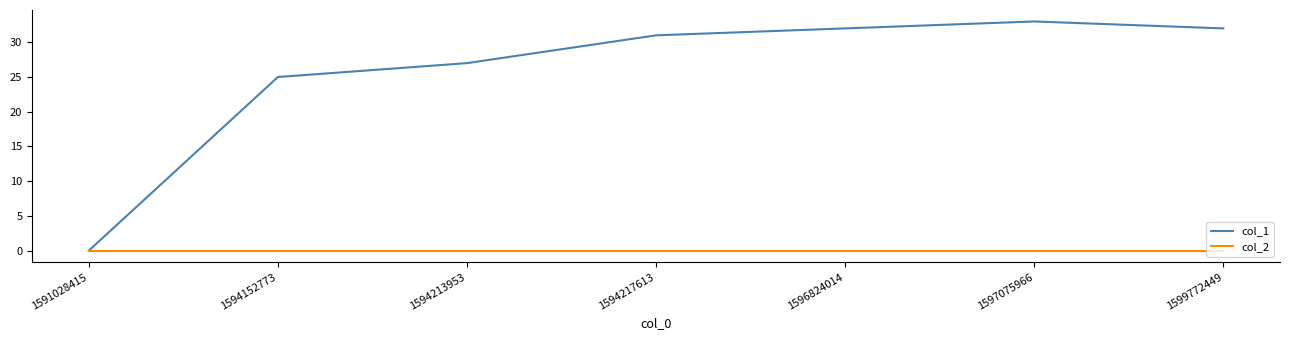

The value of col_2 at 1597075966 is 0. True or false?

True